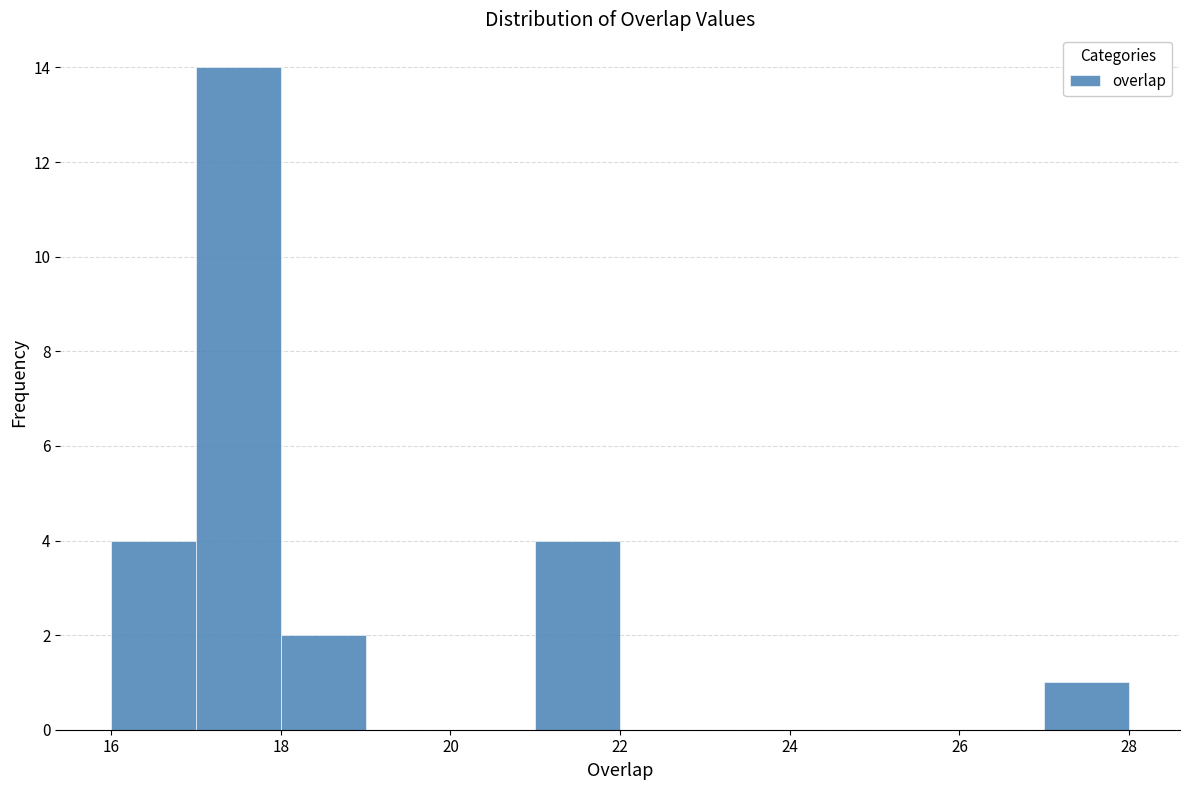

Reading left to right, transcribe this chart: for each bar, give the range it covers on the x-axis and its height. The values are not printed on the chart, so give them approximately, as read against the axis.

16 to 17: 4
17 to 18: 14
18 to 19: 2
19 to 20: 0
20 to 21: 0
21 to 22: 4
22 to 23: 0
23 to 24: 0
24 to 25: 0
25 to 26: 0
26 to 27: 0
27 to 28: 1